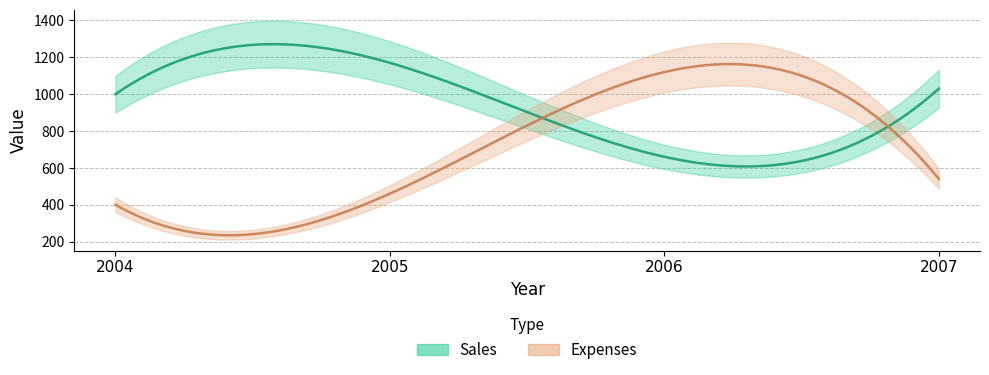

At how many categories does at least one series exceed 620?

4